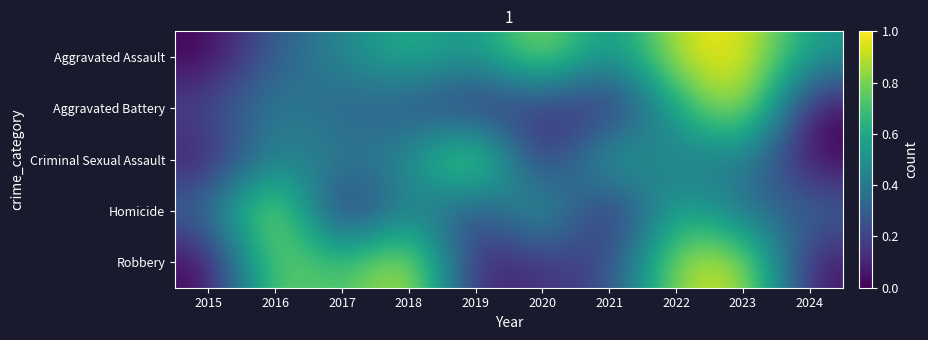

Which category has the lowest value across all series?

2015